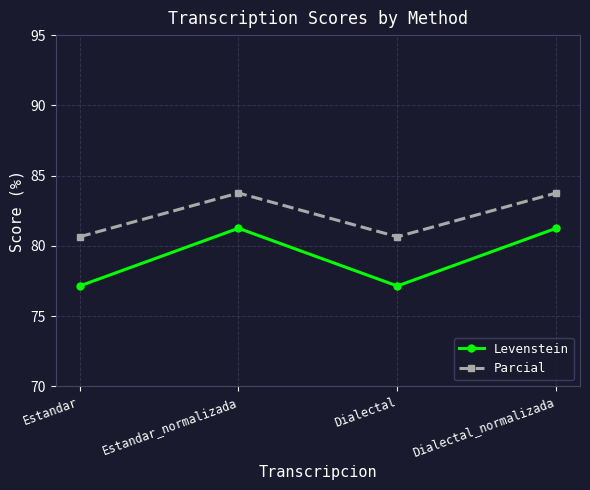

Which series has the largest total across all categories?

Parcial